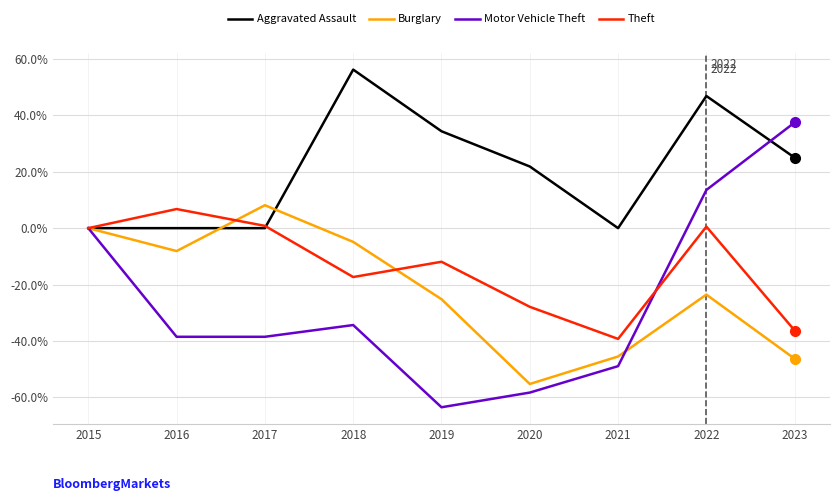

At which label does Theft reach its minimum?

2021